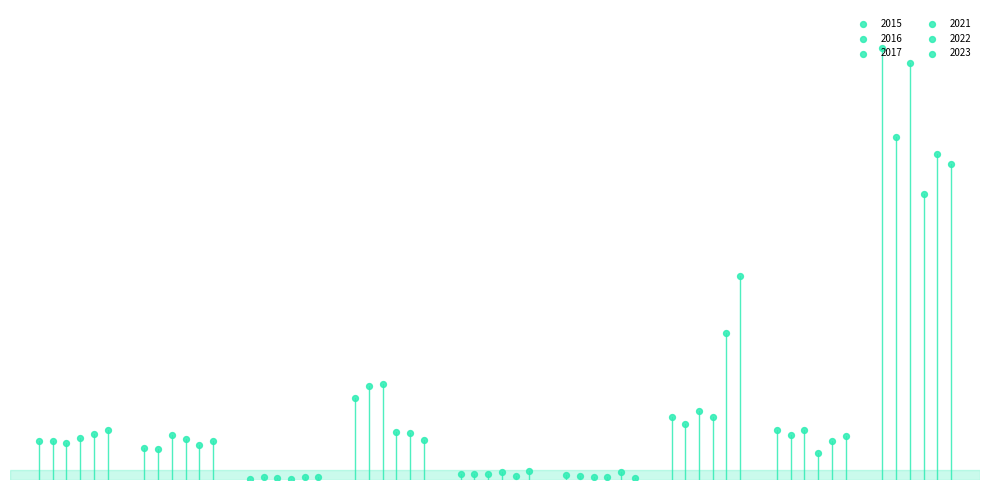

What are all the series names shown in the legend?

2015, 2016, 2017, 2021, 2022, 2023